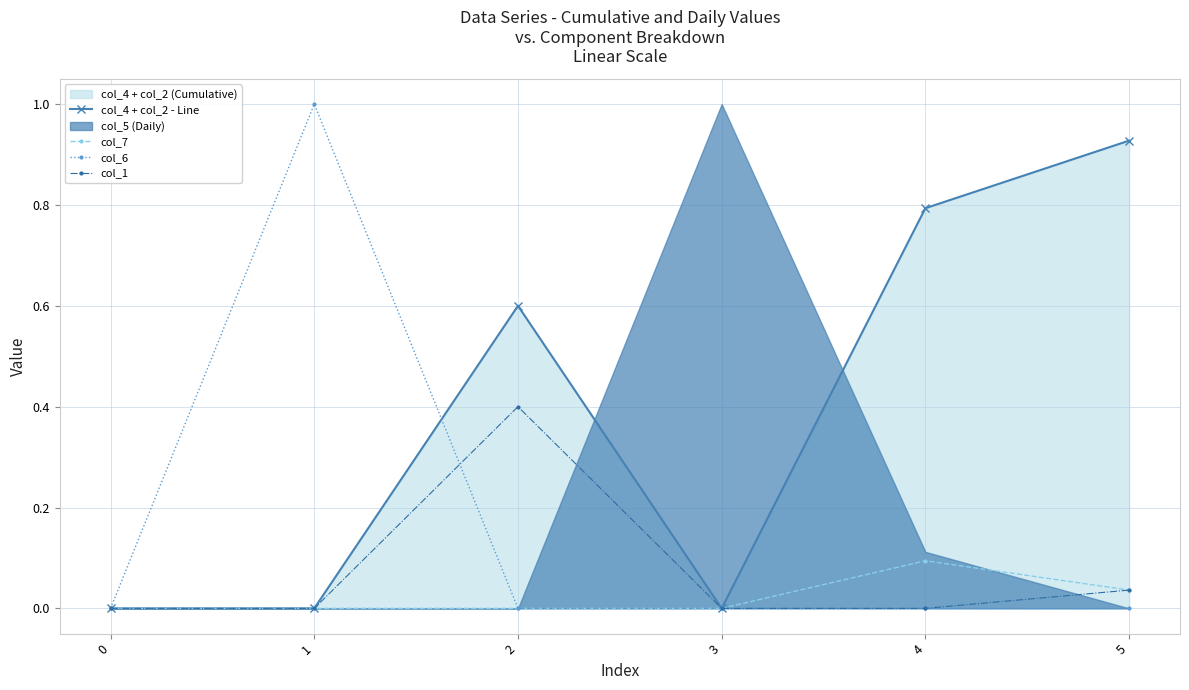

True or false: col_6 and col_4 + col_2 - Line cross at least once.

True